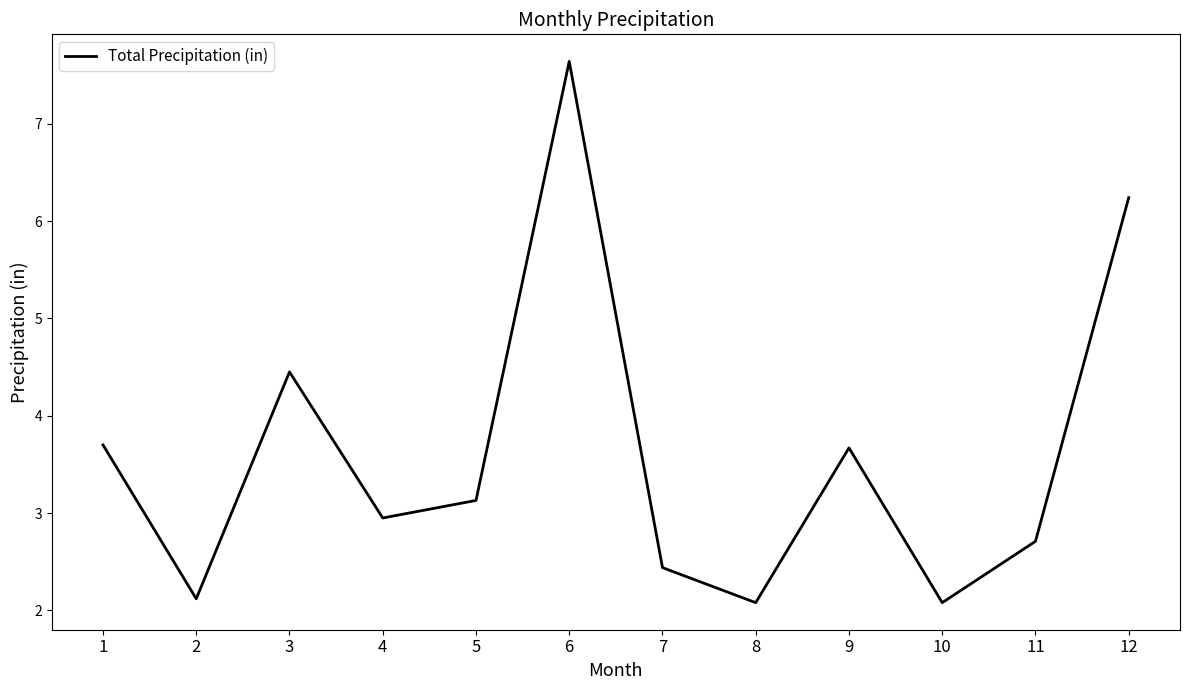

What is the approximate value at 10?

2.1